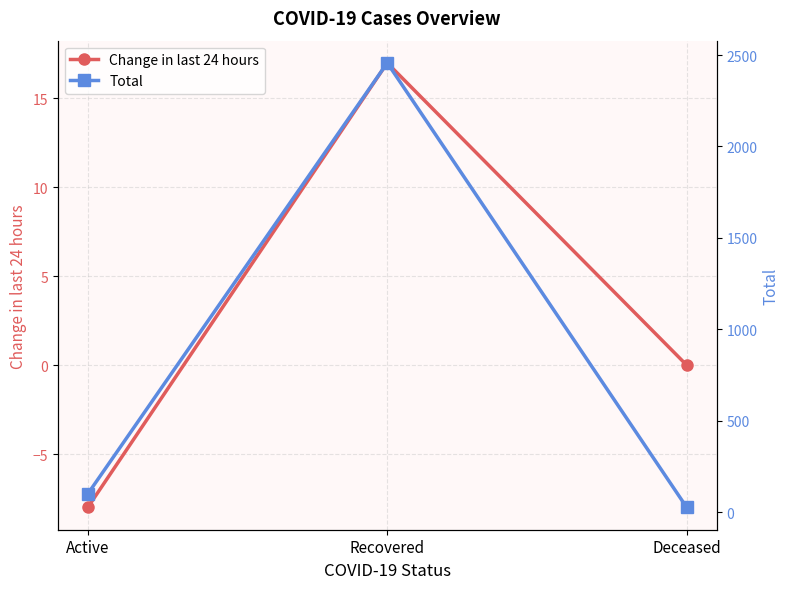

Is it true that Change in last 24 hours equals 8 at Deceased?

False